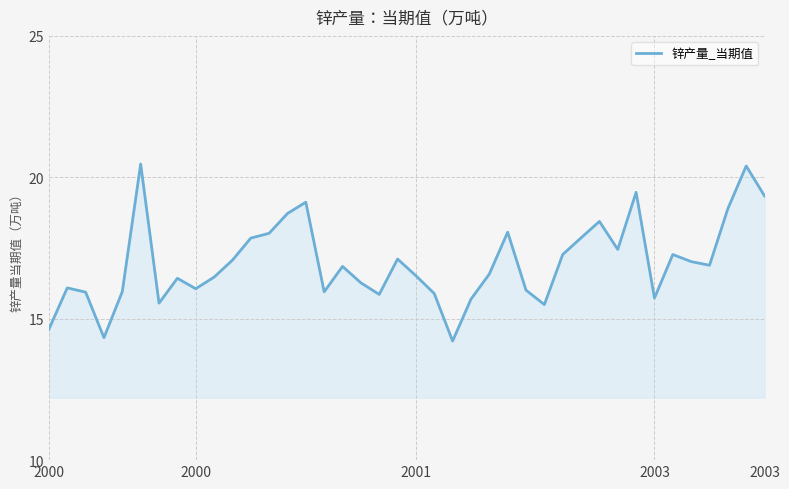

What is the smallest value displayed?

14.2